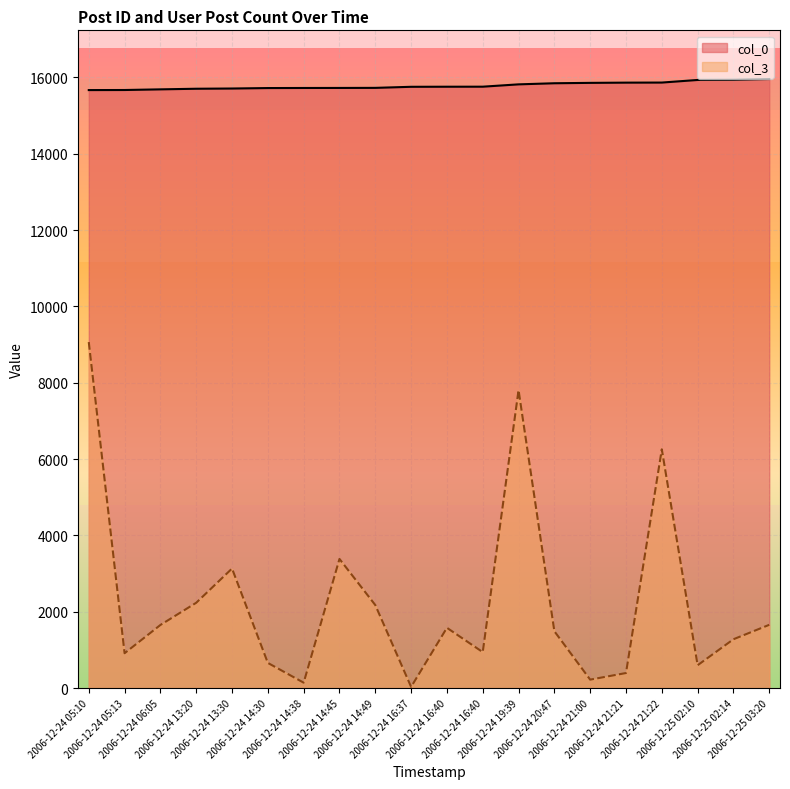

Which series has the largest range (max minus min)?

col_3